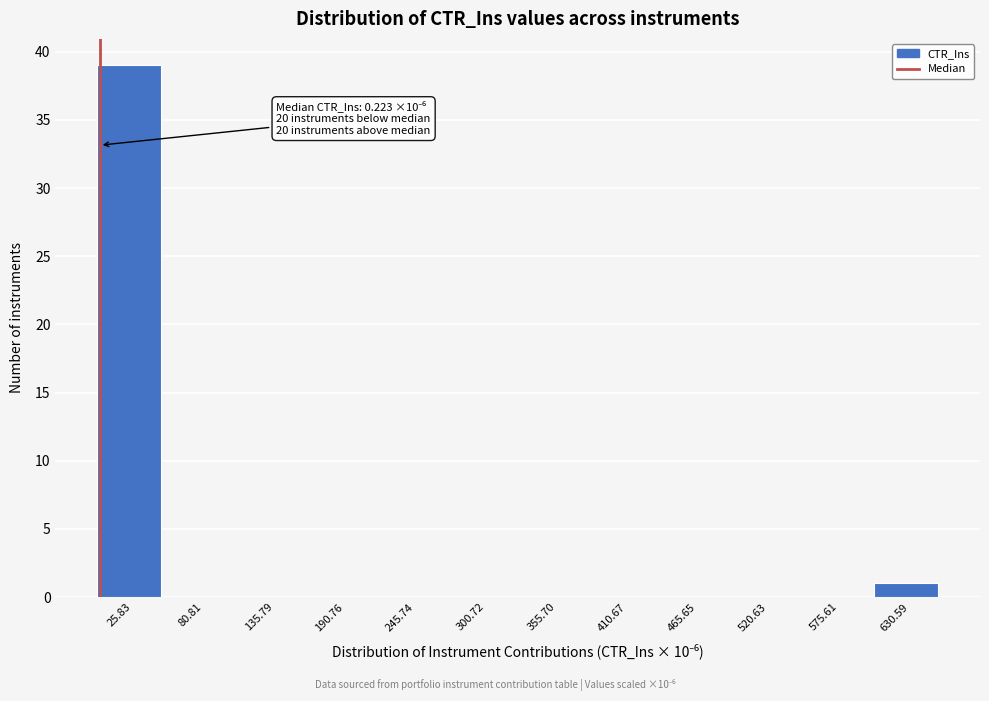

Over which range of the x-axis is the bar tallest?

0 to 50